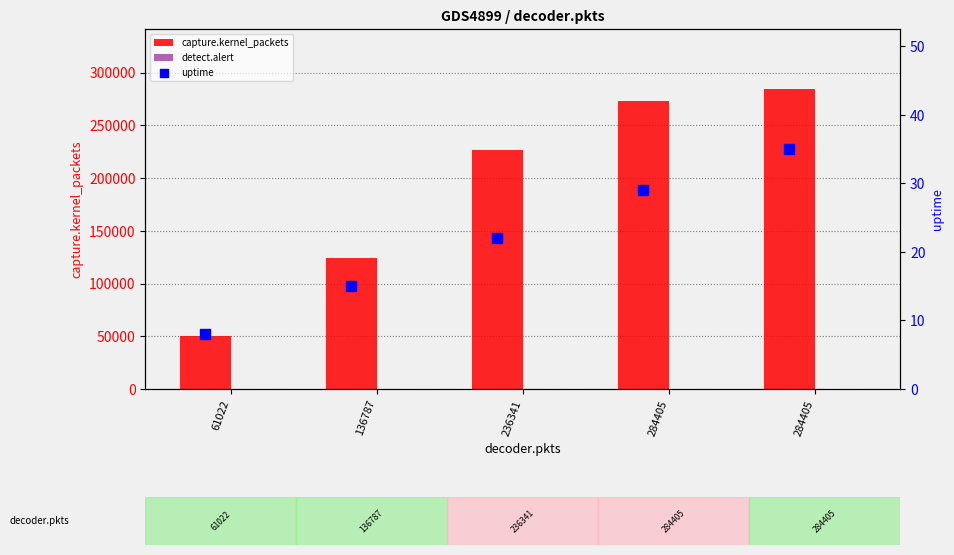

What are all the series names shown in the legend?

capture.kernel_packets, detect.alert, uptime